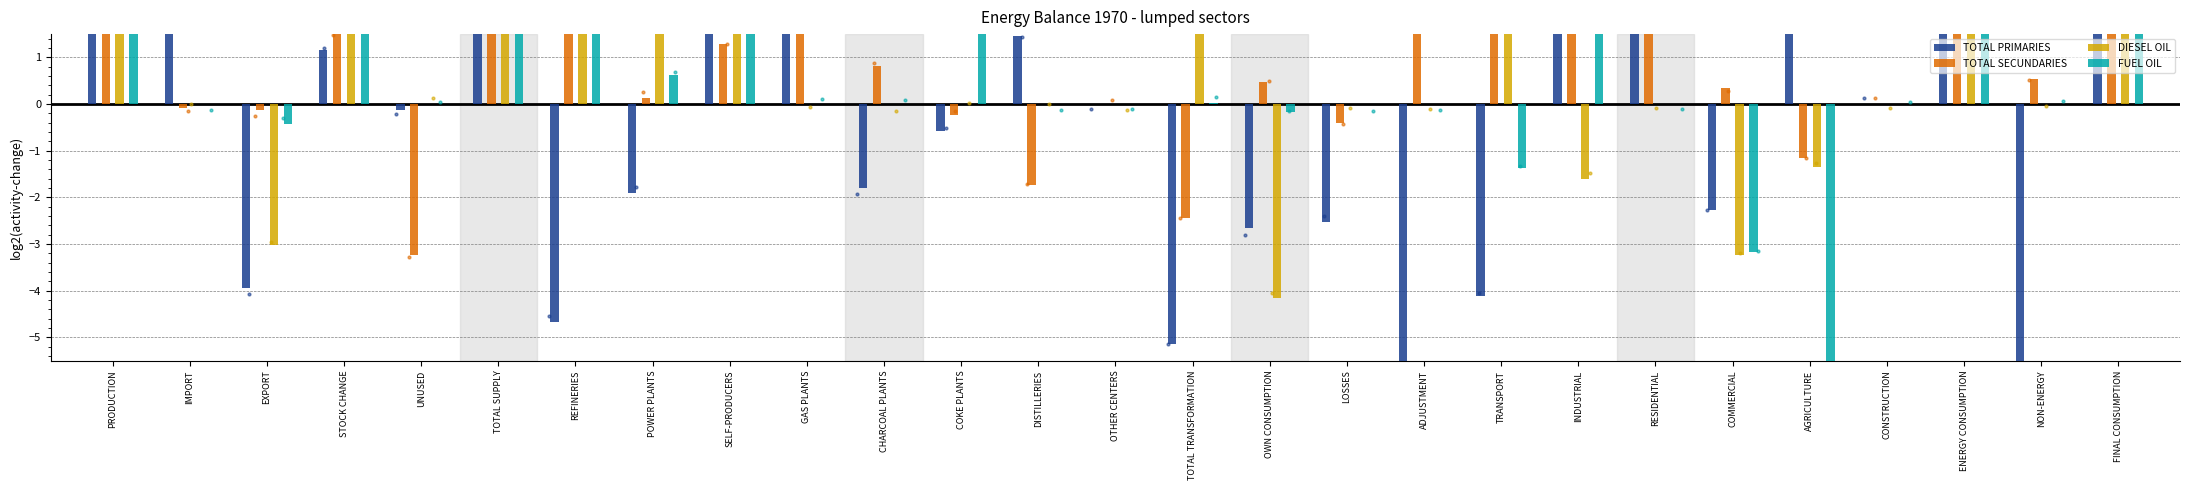

At how many categories does at least one series exceed 9?

1